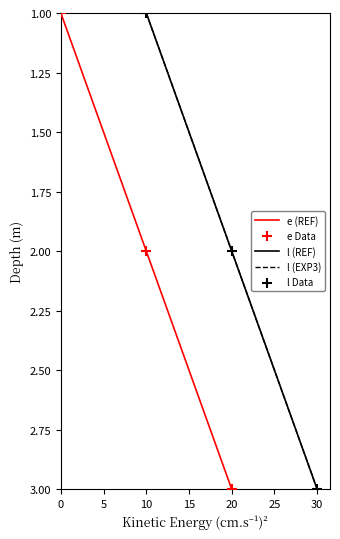

What is the total value across all series at 5?

10